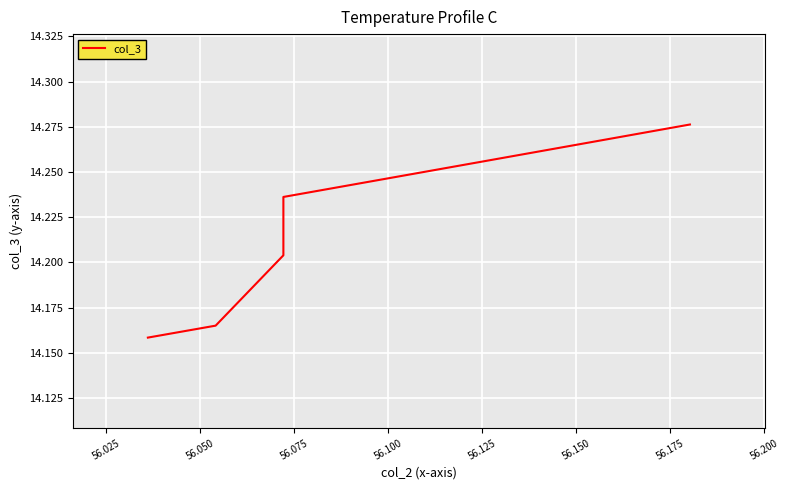

How many values are between 14 and 15?

24